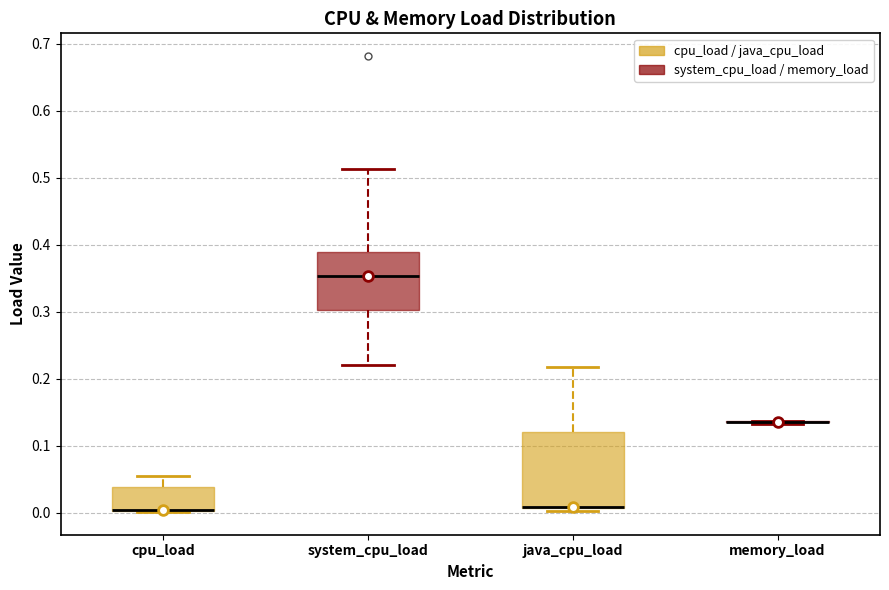

Reading left to right, transcribe this box plot: for each box, give where its median line is, the range the box spans, and where its two whiskers end, as read against the y-axis. The values are not printed on the chart, so give them approximately, as read against the axis.

cpu_load: median 0.00 (drawn on the box's lower edge), box 0.00 to 0.04, whiskers 0.00 to 0.05
system_cpu_load: median 0.35, box 0.30 to 0.39, whiskers 0.22 to 0.51
java_cpu_load: median 0.01 (drawn on the box's lower edge), box 0.01 to 0.12, whiskers 0.00 to 0.22
memory_load: box collapsed to a line at 0.14, whiskers 0.13 to 0.14